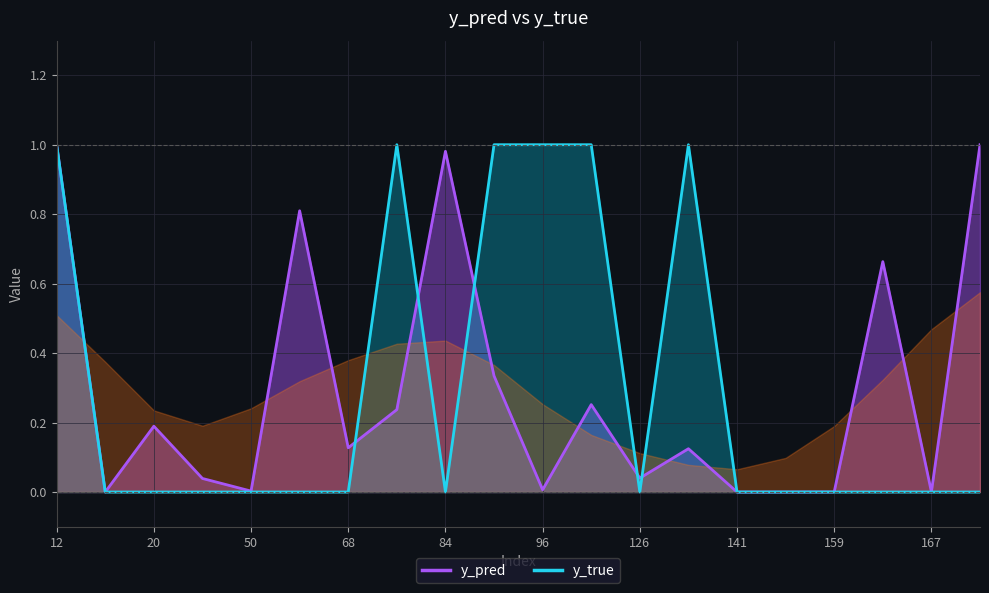

At which category does the chart reach its minimum across all series?

15